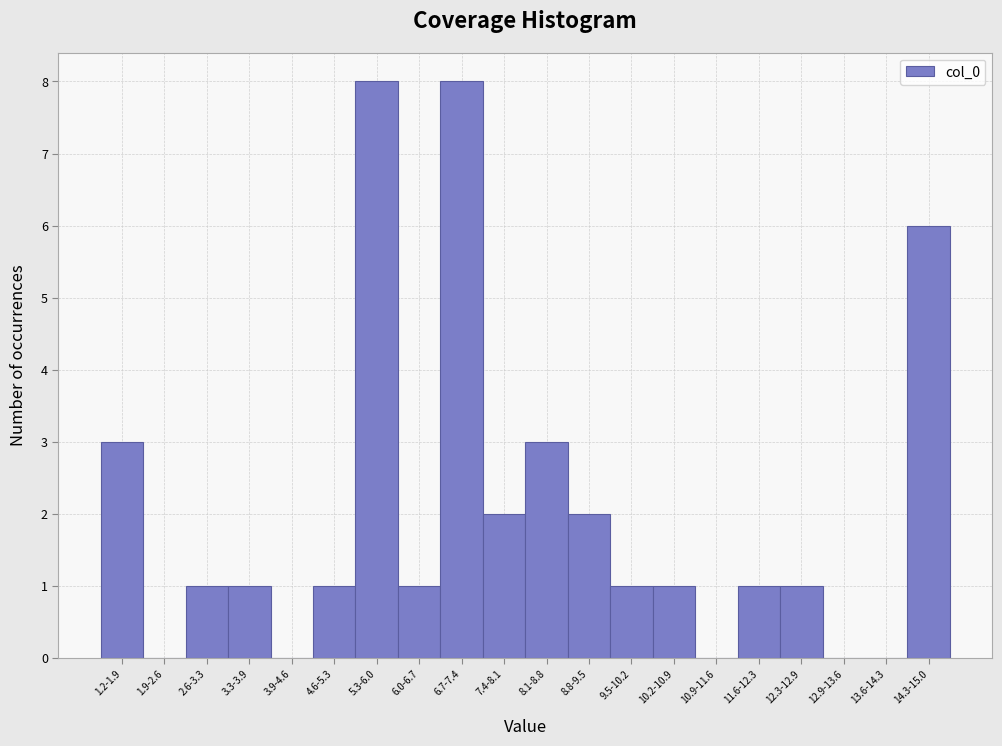

Reading right to left, what are all the values shown in this chart?

14.3-15.0=6	13.6-14.3=0	12.9-13.6=0	12.3-12.9=1	11.6-12.3=1	10.9-11.6=0	10.2-10.9=1	9.5-10.2=1	8.8-9.5=2	8.1-8.8=3	7.4-8.1=2	6.7-7.4=8	6.0-6.7=1	5.3-6.0=8	4.6-5.3=1	3.9-4.6=0	3.3-3.9=1	2.6-3.3=1	1.9-2.6=0	1.2-1.9=3